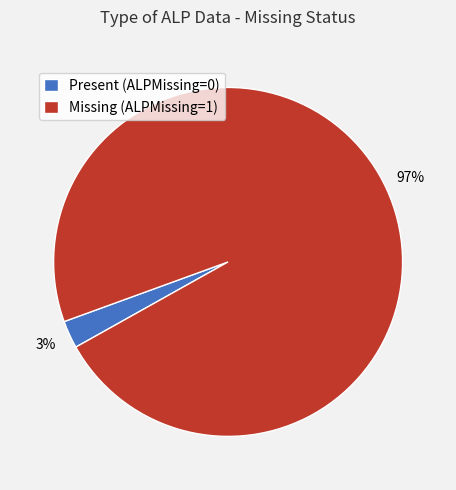

To the nearest percent, what is the average slice percentage?

50%